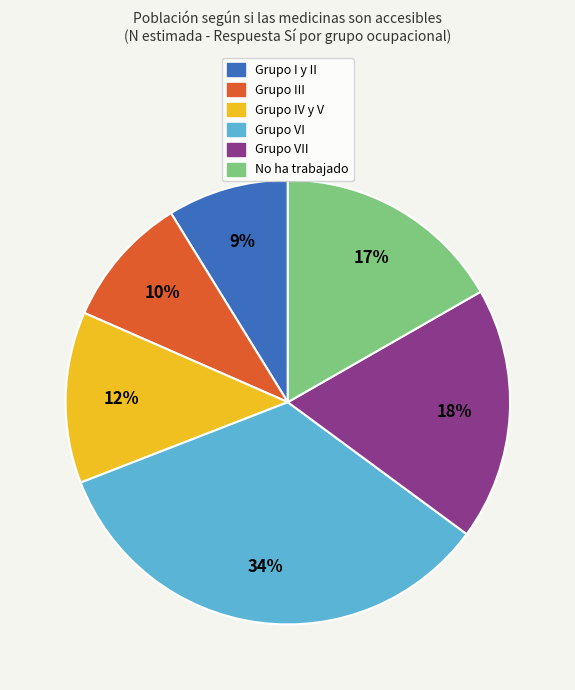

Count the number of slices in the pie.

6